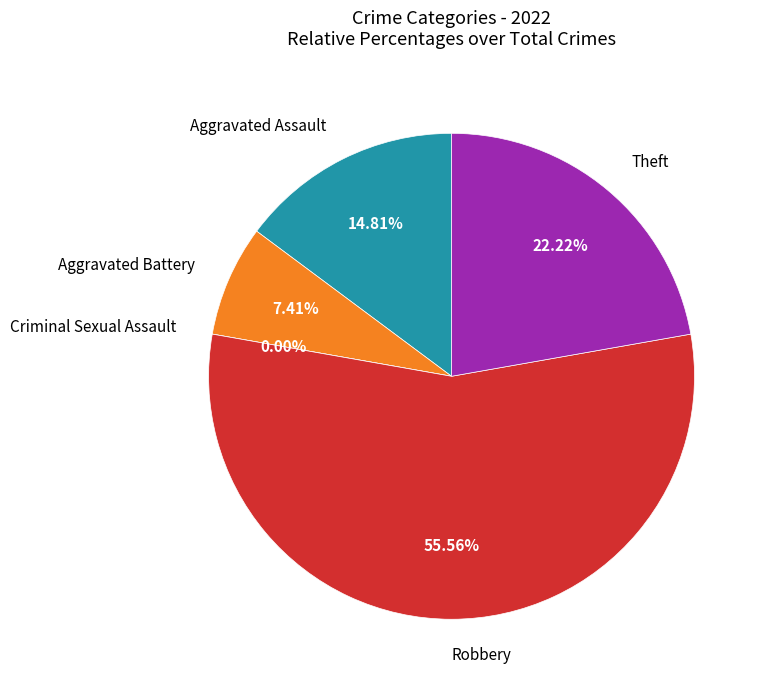

How many slices are in this pie chart?

5